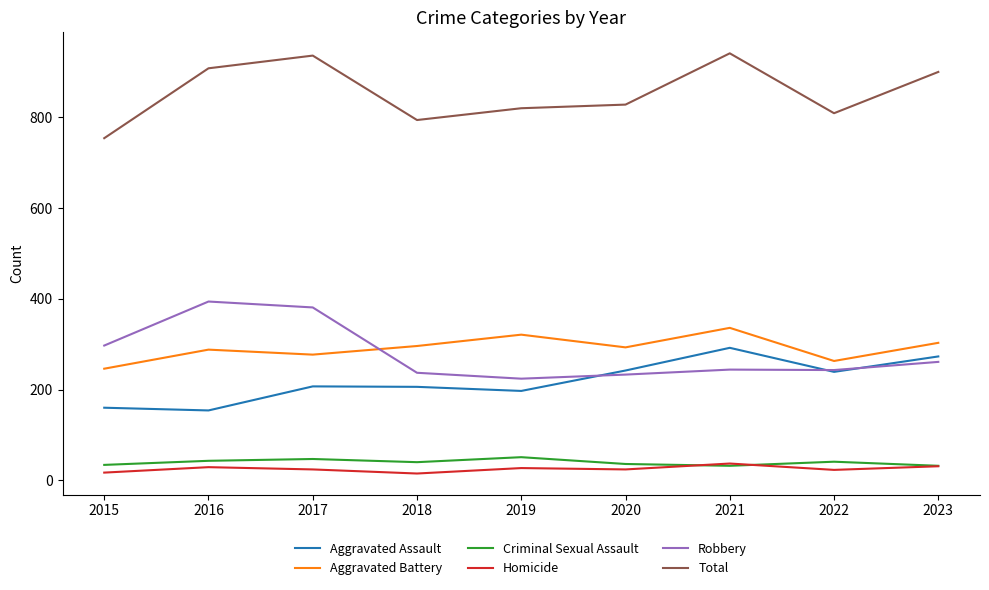

True or false: Total and Homicide intersect in this chart.

False